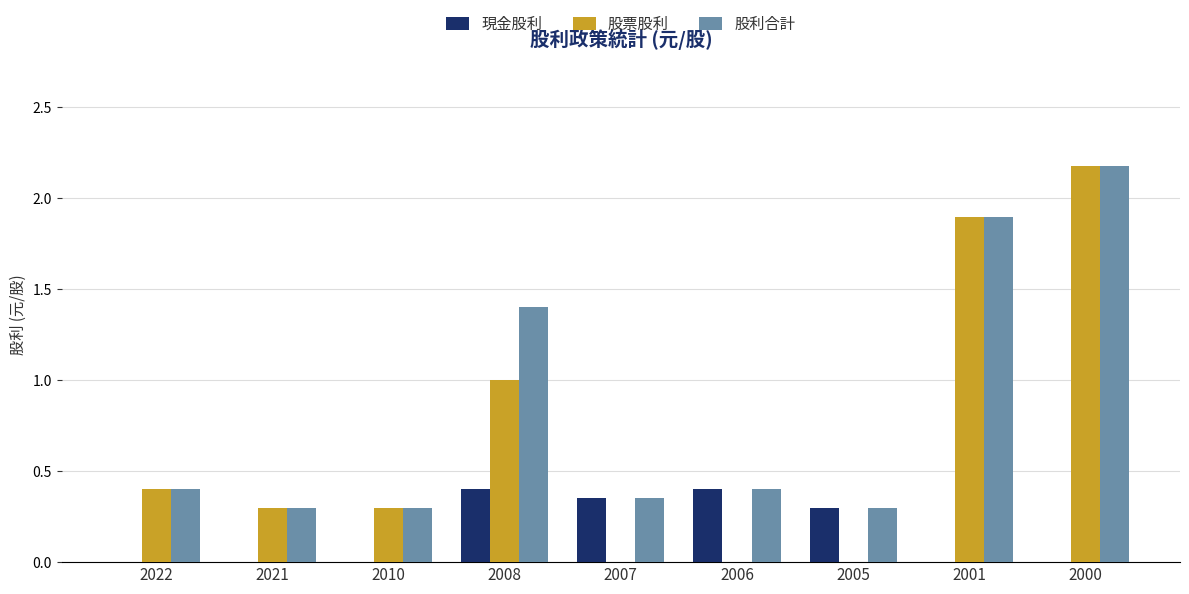

Which category has the highest value in the 股利合計 series?

2000